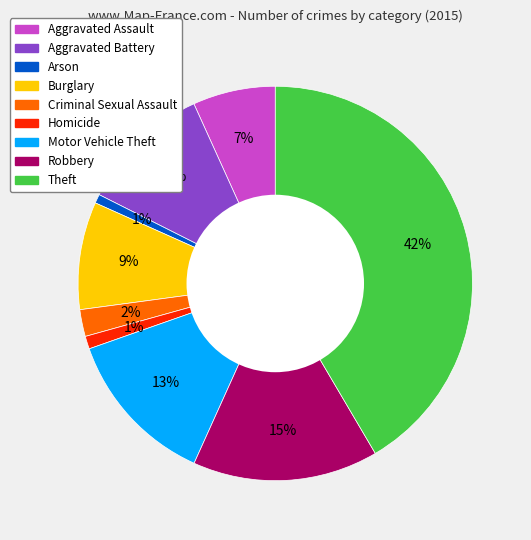

To the nearest percent, what is the combined percentage of Aggravated Battery and Motor Vehicle Theft?

24%